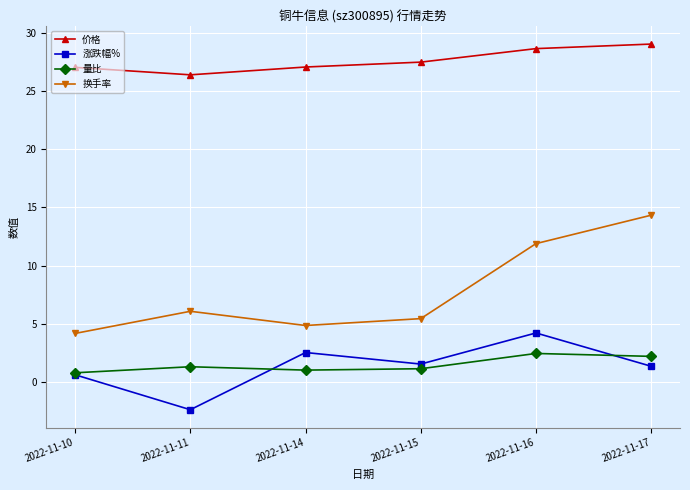

What is the difference between the maximum and minimum values in the 价格 series?

2.6